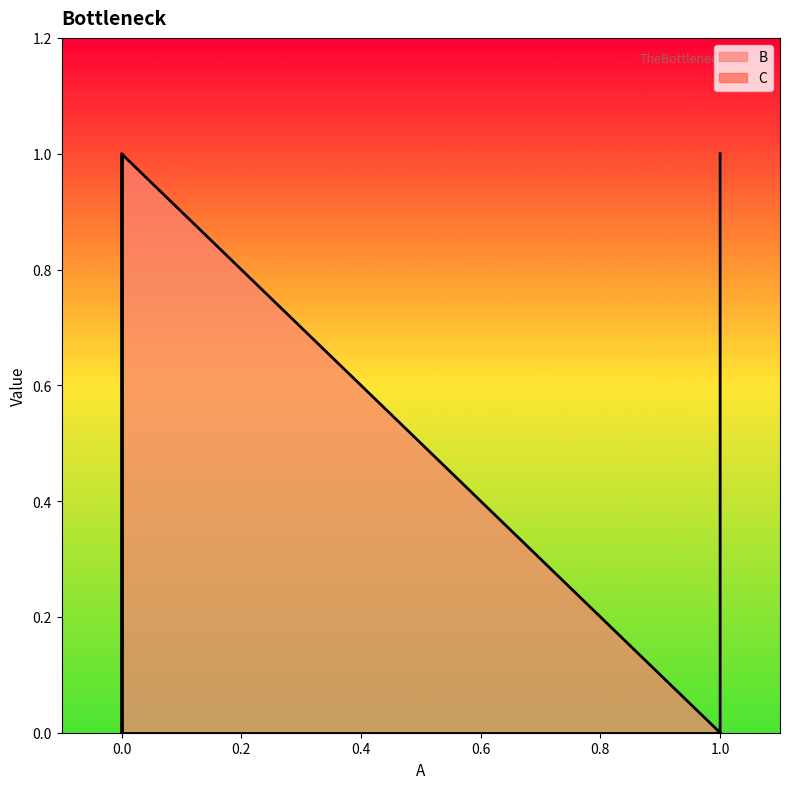

Reading left to right, transcribe all the data shown in this chart.

B: 0=0	0=1	1=0	1=1
C: 0=1	0=0	1=0	1=0